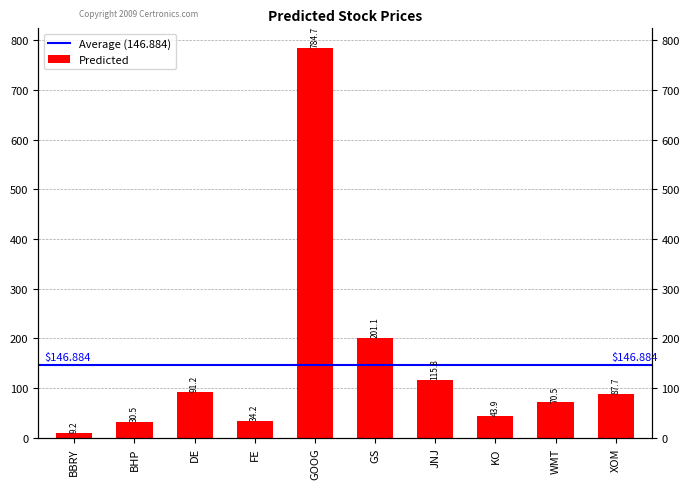

Count the number of data series in this chart.

1